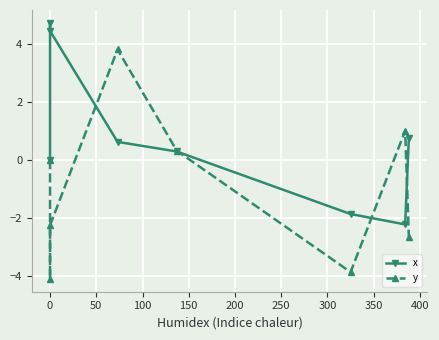

True or false: x has more than 1 points higher than both neighbors.

False